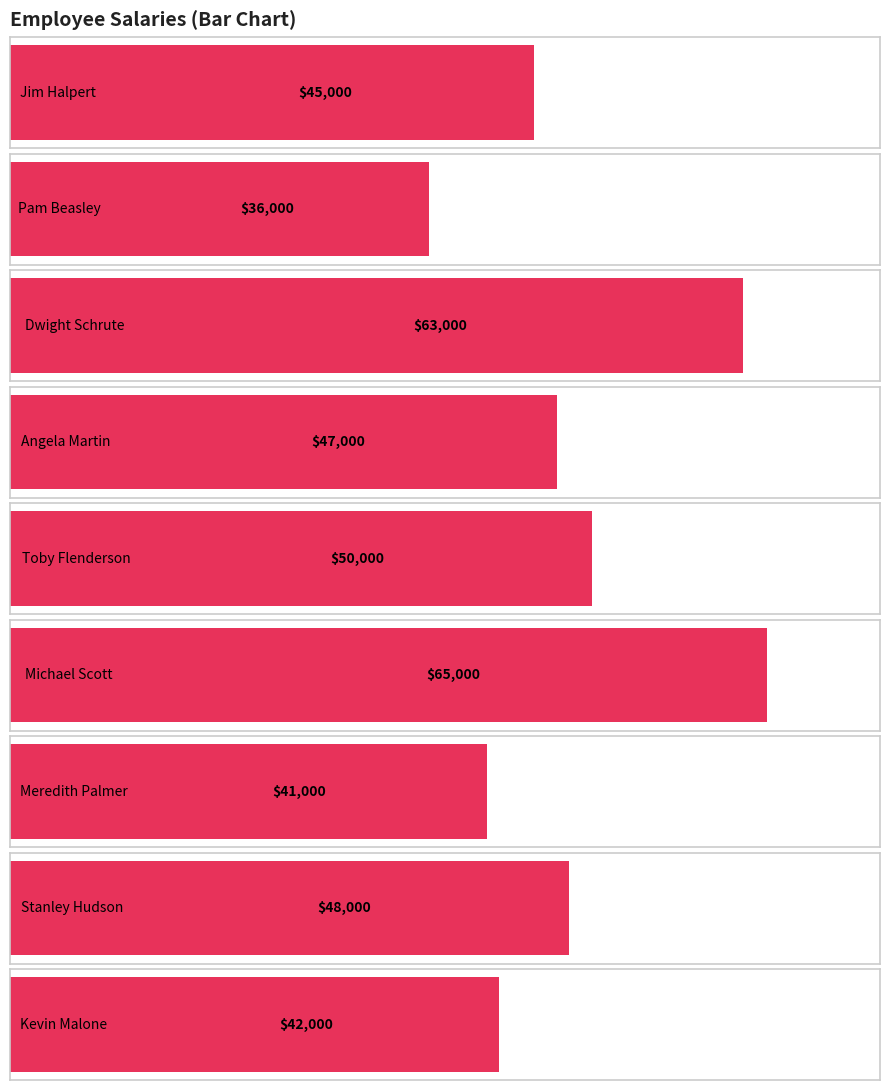

How many categories are shown in the chart?

9